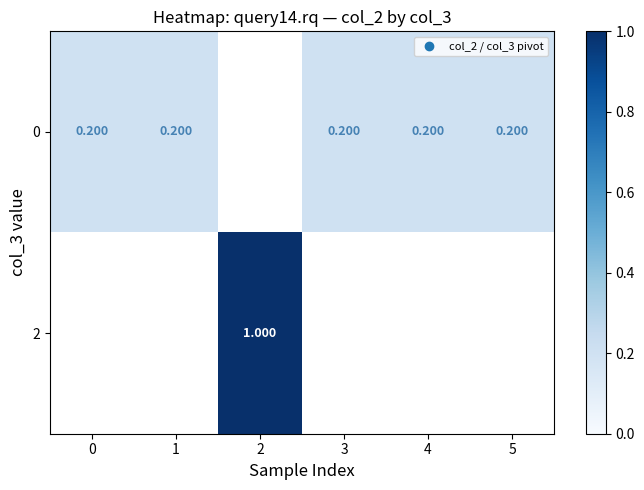

Is the value of 0 at 4 greater than the value of 2 at 2?

No